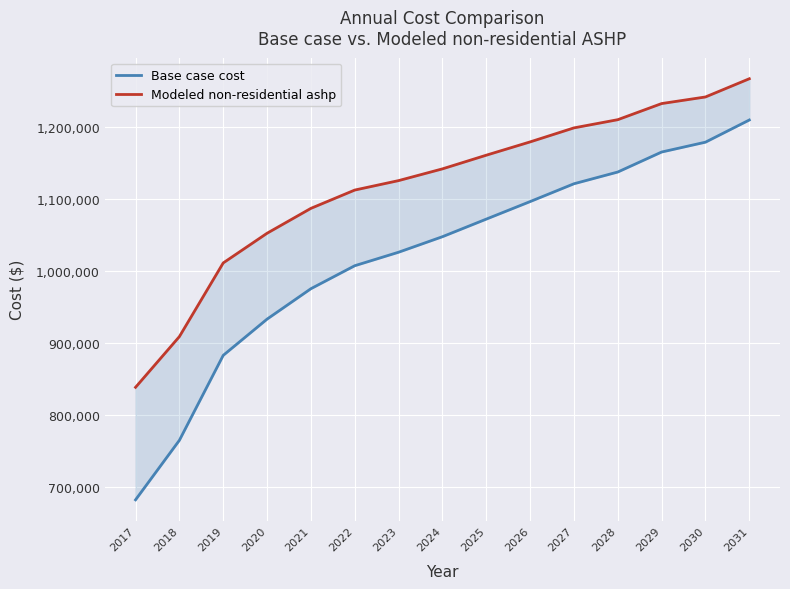

Does the chart display data point markers on the line(s)?

No